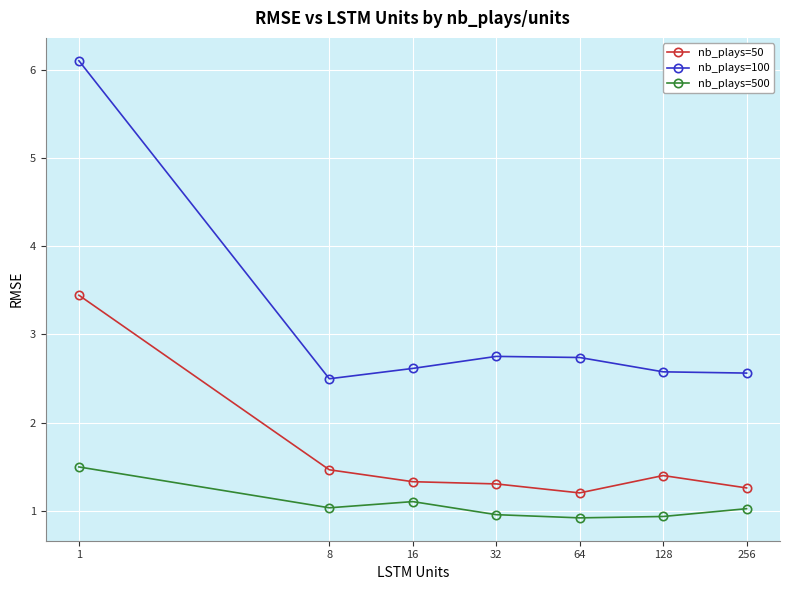

What is the difference between the maximum and minimum values in the nb_plays=500 series?

0.6